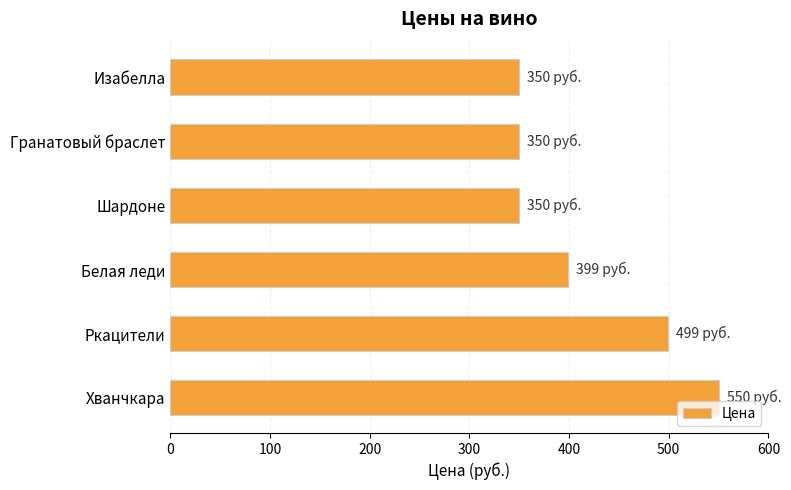

What is the label of the 4th bar from the bottom?

Шардоне